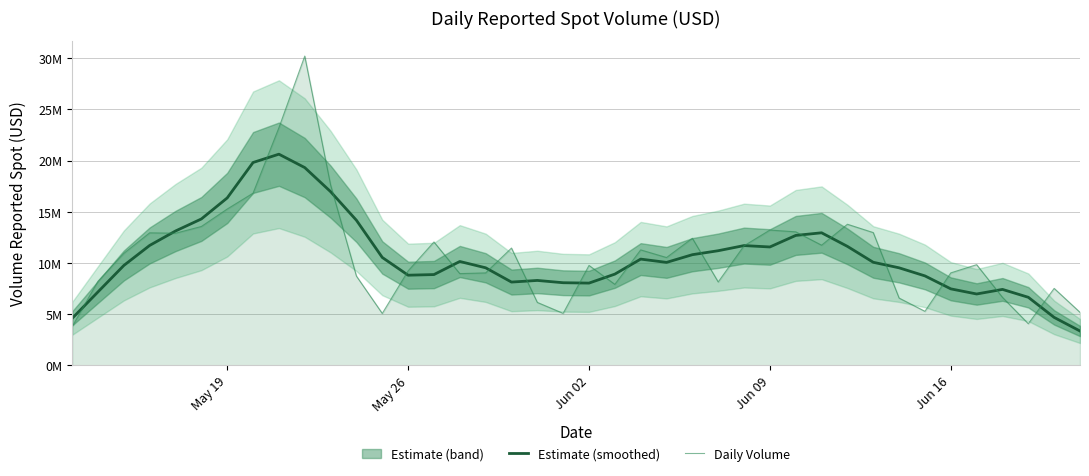

How many categories are shown in the chart?

40